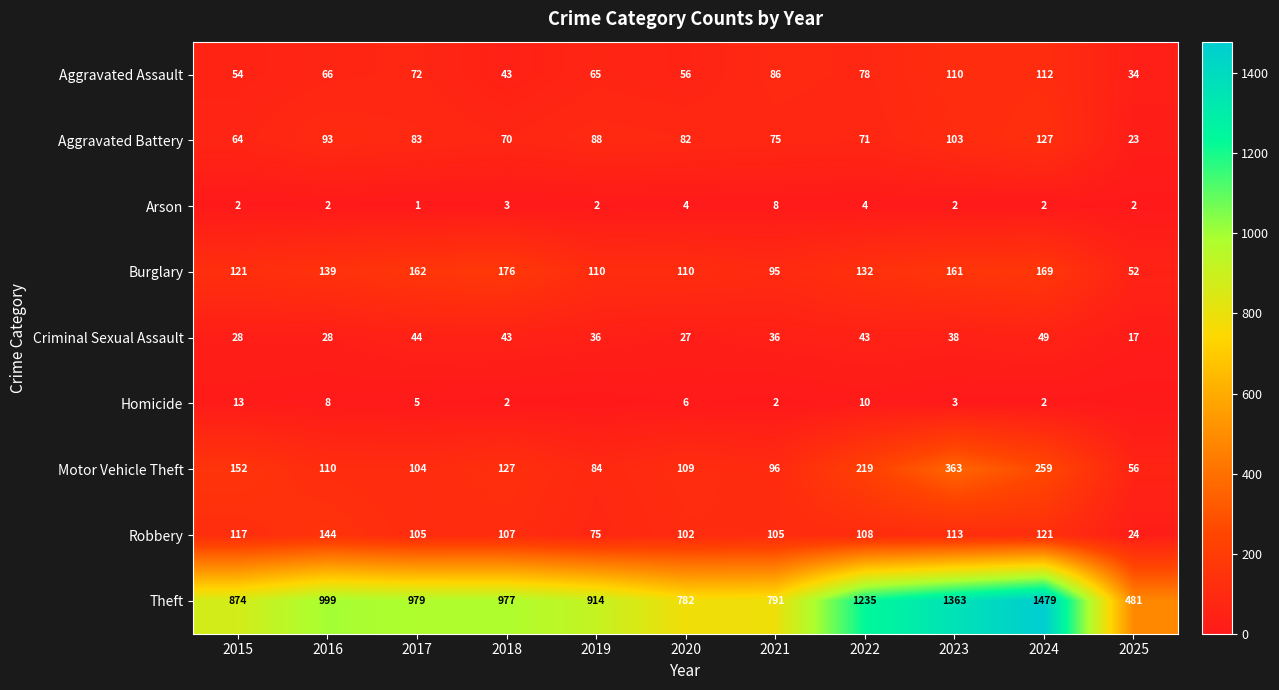

Which has a higher value, 2023 or 2018?

2023